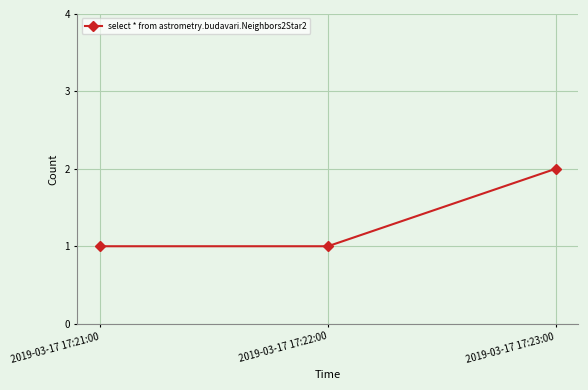

At which category does the chart reach its peak across all series?

2019-03-17 17:23:00